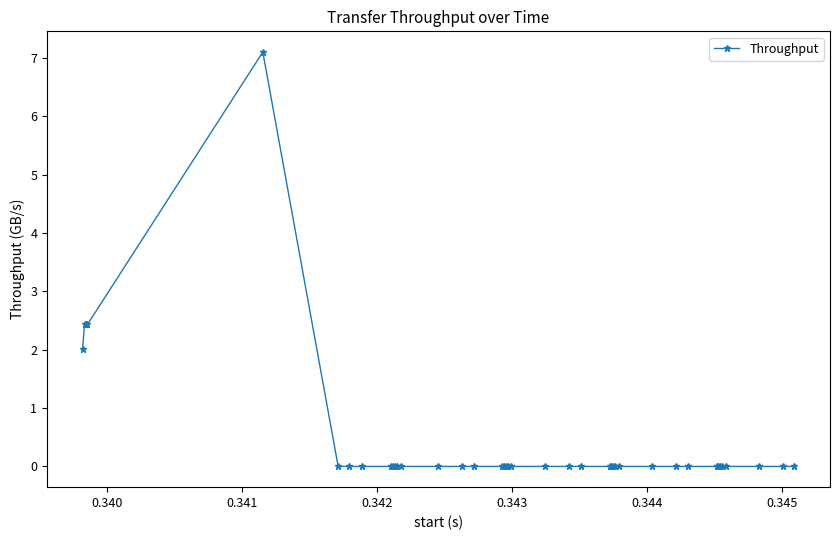

True or false: there are more than 0 points higher than both neighbors.

True